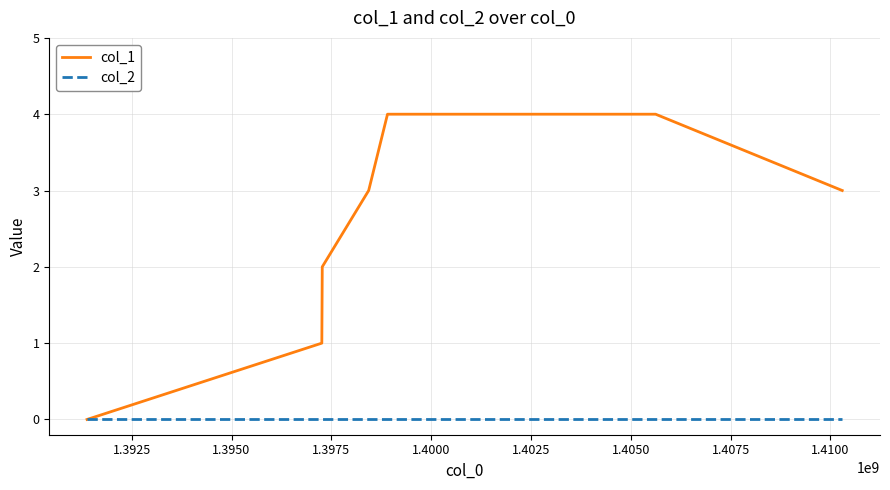

How many values in col_1 are above zero?

6